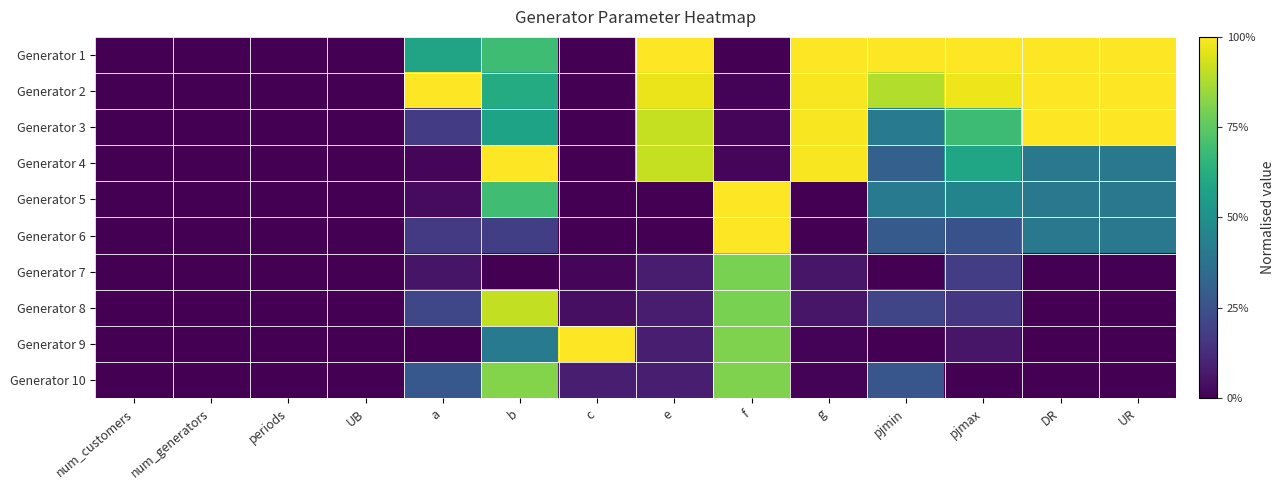

Which has a higher value, c or periods?

c